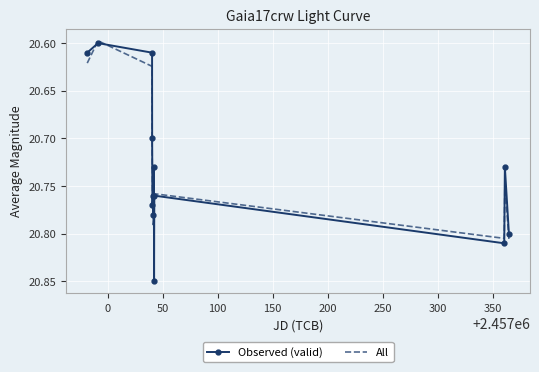

How many categories are shown in the chart?

13